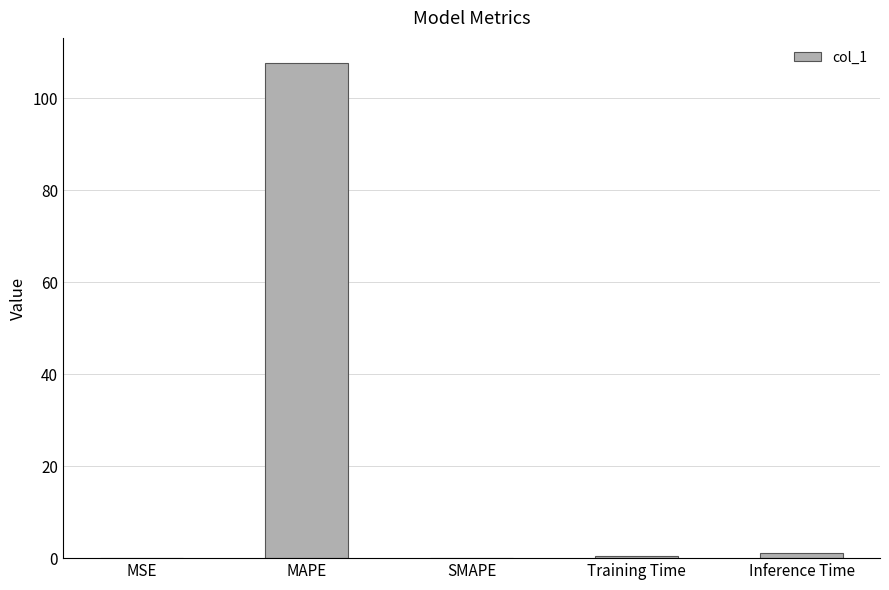

Between MAPE and Inference Time, which is larger?

MAPE